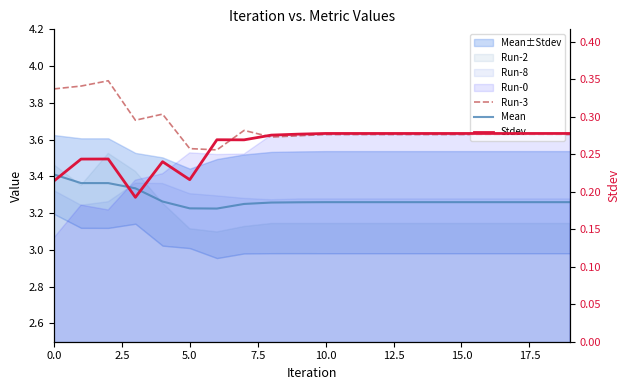

Reading right to left, list all the values displayed in this chart.

Run-3: 3.6	3.6	3.6	3.6	3.6	3.6	3.6	3.6	3.6	3.6	3.6	3.6	3.6	3.5	3.6	3.7	3.7	3.9	3.9	3.9
Mean: 3.3	3.3	3.3	3.3	3.3	3.3	3.3	3.3	3.3	3.3	3.3	3.3	3.2	3.2	3.2	3.3	3.3	3.4	3.4	3.4
Stdev: 0.3	0.3	0.3	0.3	0.3	0.3	0.3	0.3	0.3	0.3	0.3	0.3	0.3	0.3	0.2	0.2	0.2	0.2	0.2	0.2